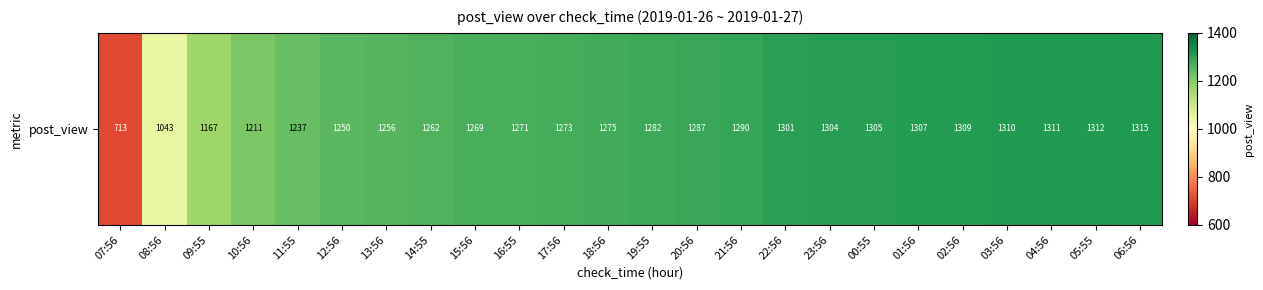

Between 08:56 and 17:56, which is larger?

17:56